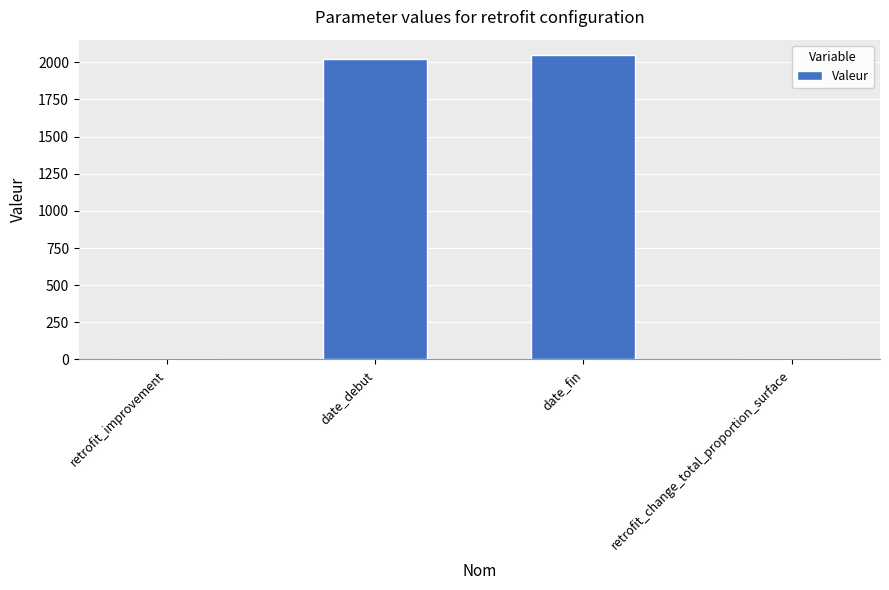

Where is the data nearest to the value 1025?

date_debut